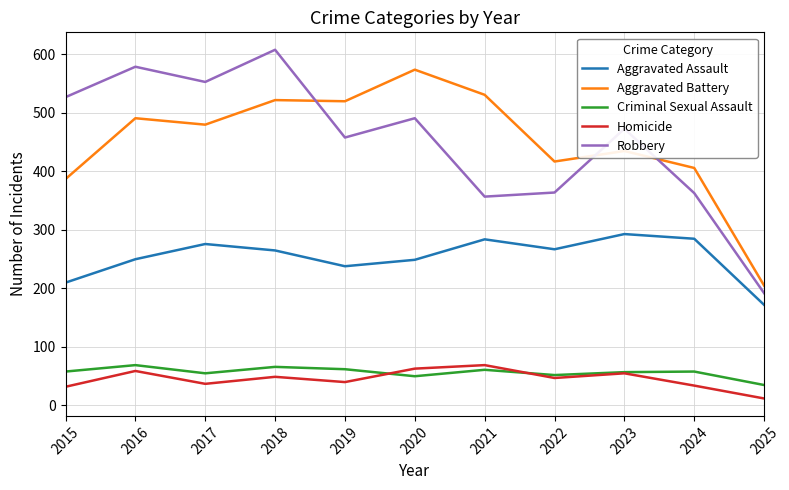

What is the difference between the Homicide values at 2018 and 2019?

9